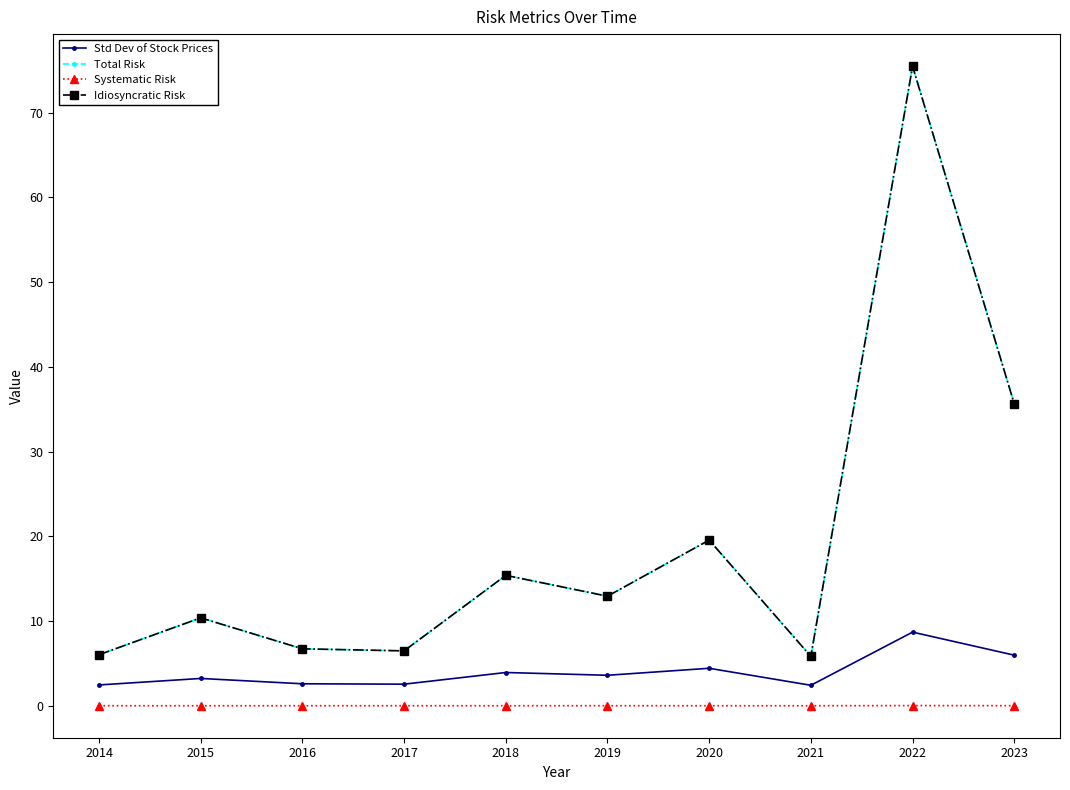

At which category is the sum across all series the highest?

2022